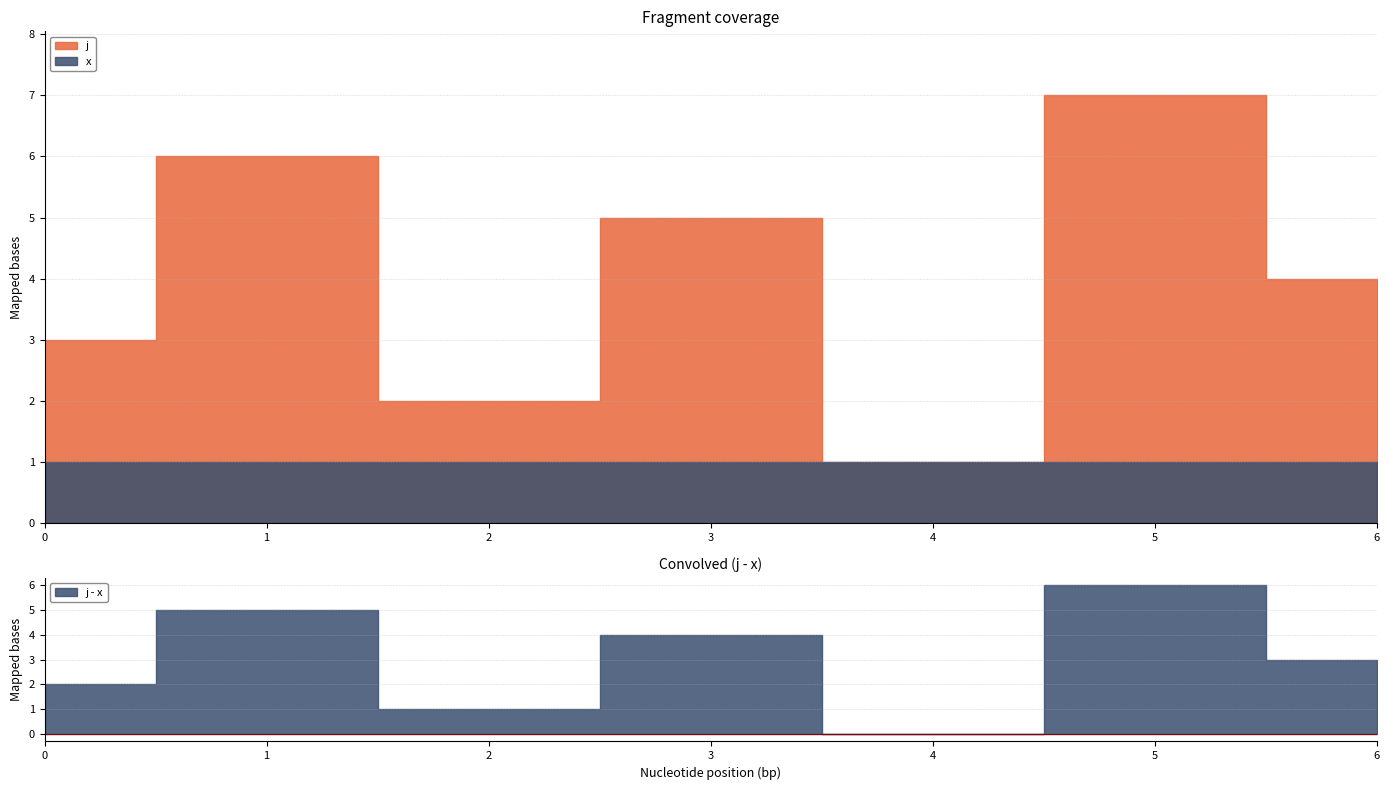

What is the sum of all j values?

28